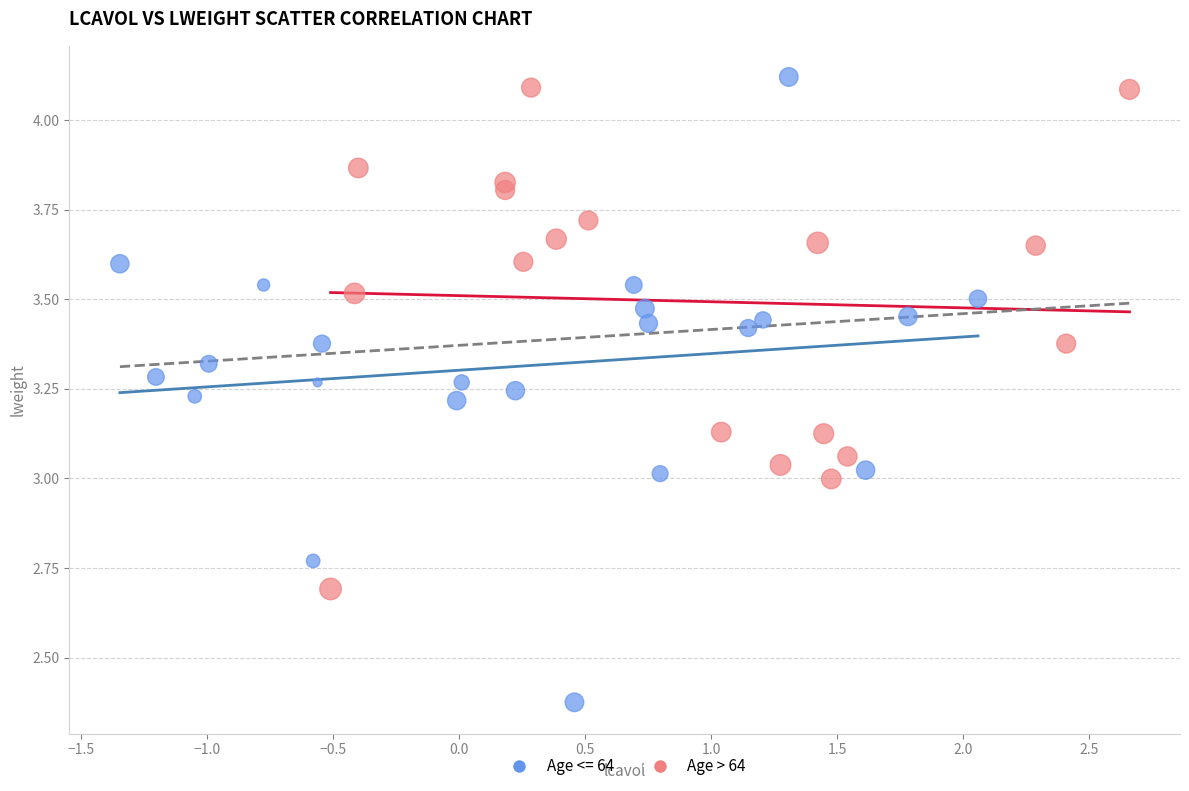

Which series reaches the minimum Y coordinate?

Age <= 64